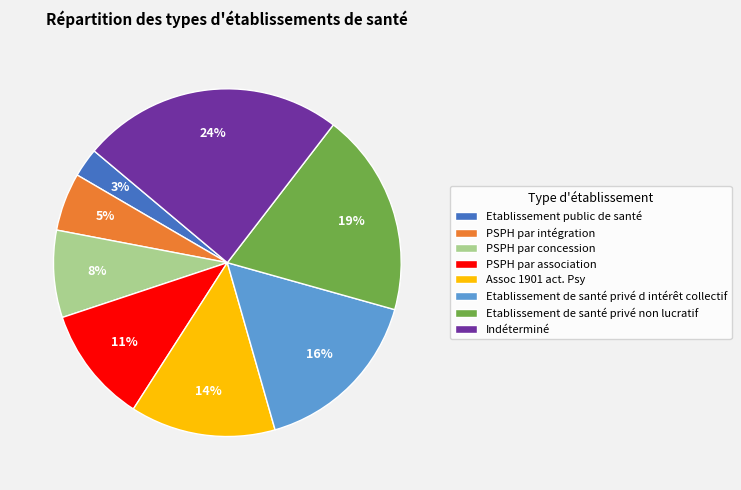

Is the sum of Etablissement de santé privé non lucratif and Assoc 1901 act. Psy greater than half?

No